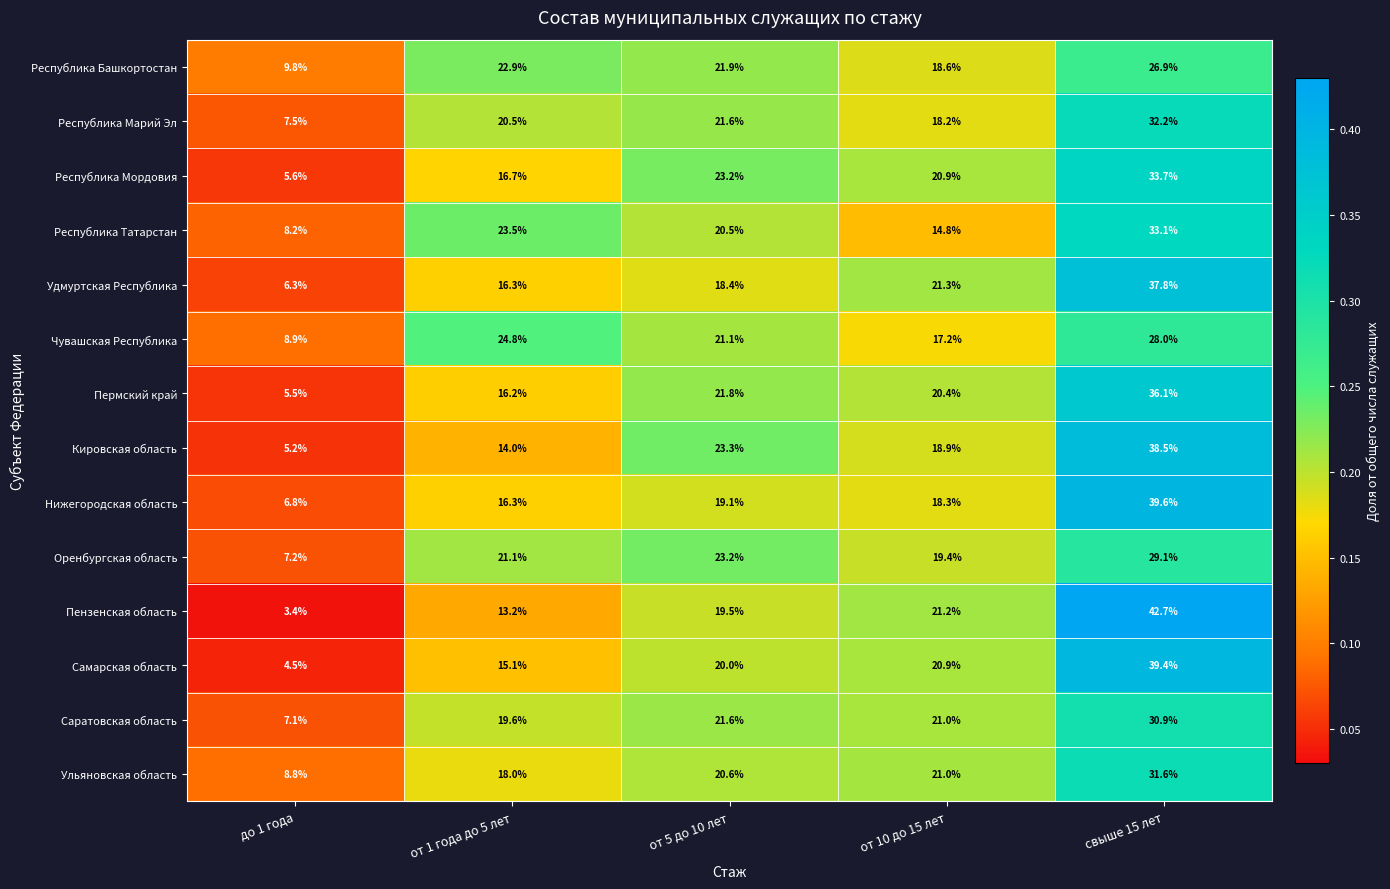

Which series has the largest total across all categories?

Саратовская область